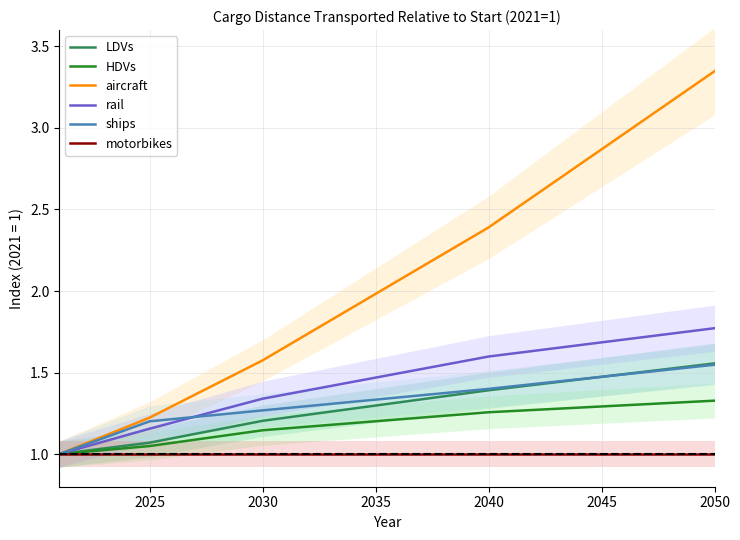

True or false: rail has more than 1 interior local peaks.

False